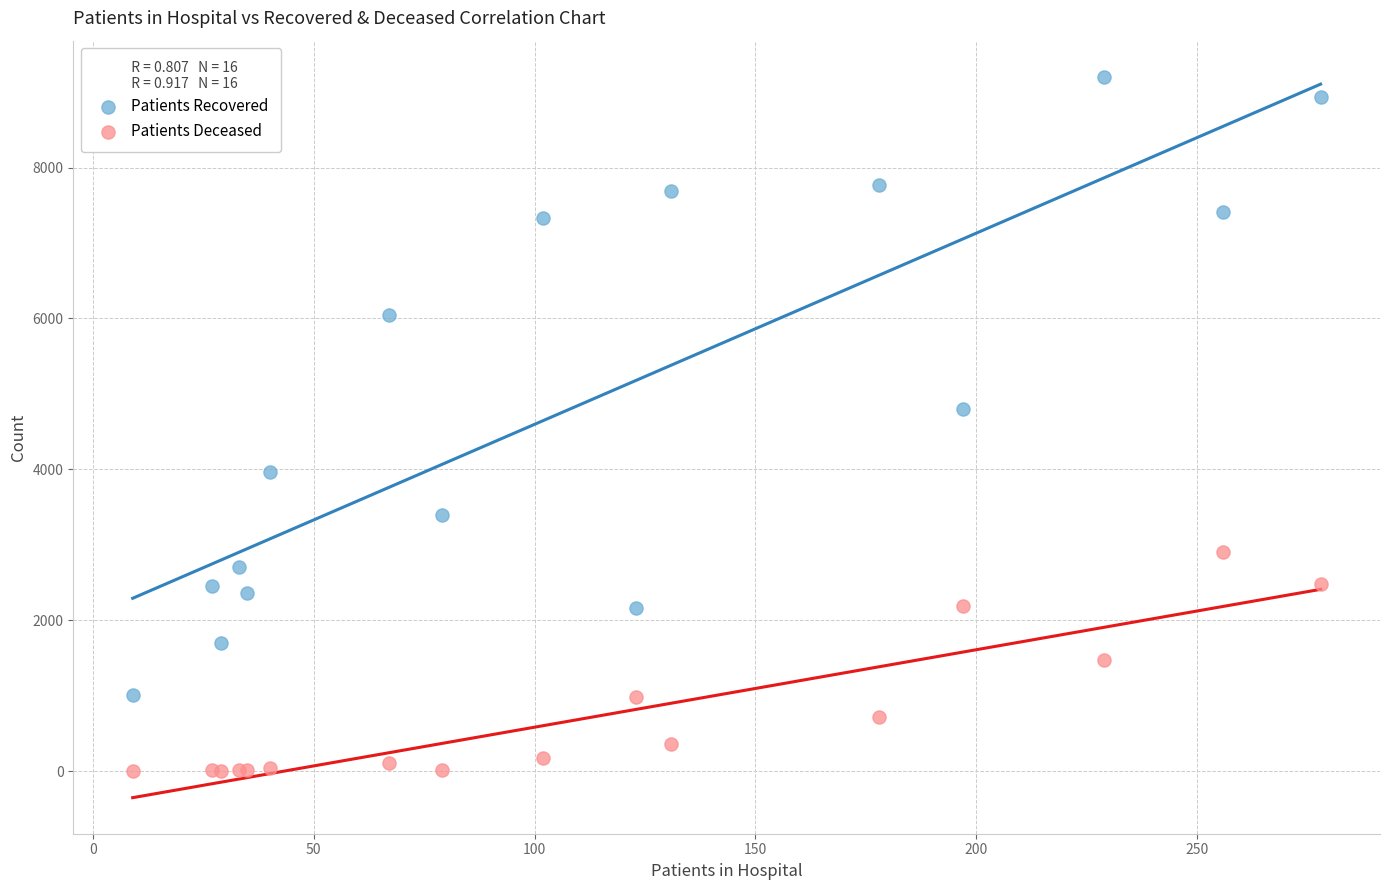

Which series has the largest Y range (max minus min)?

Patients Recovered